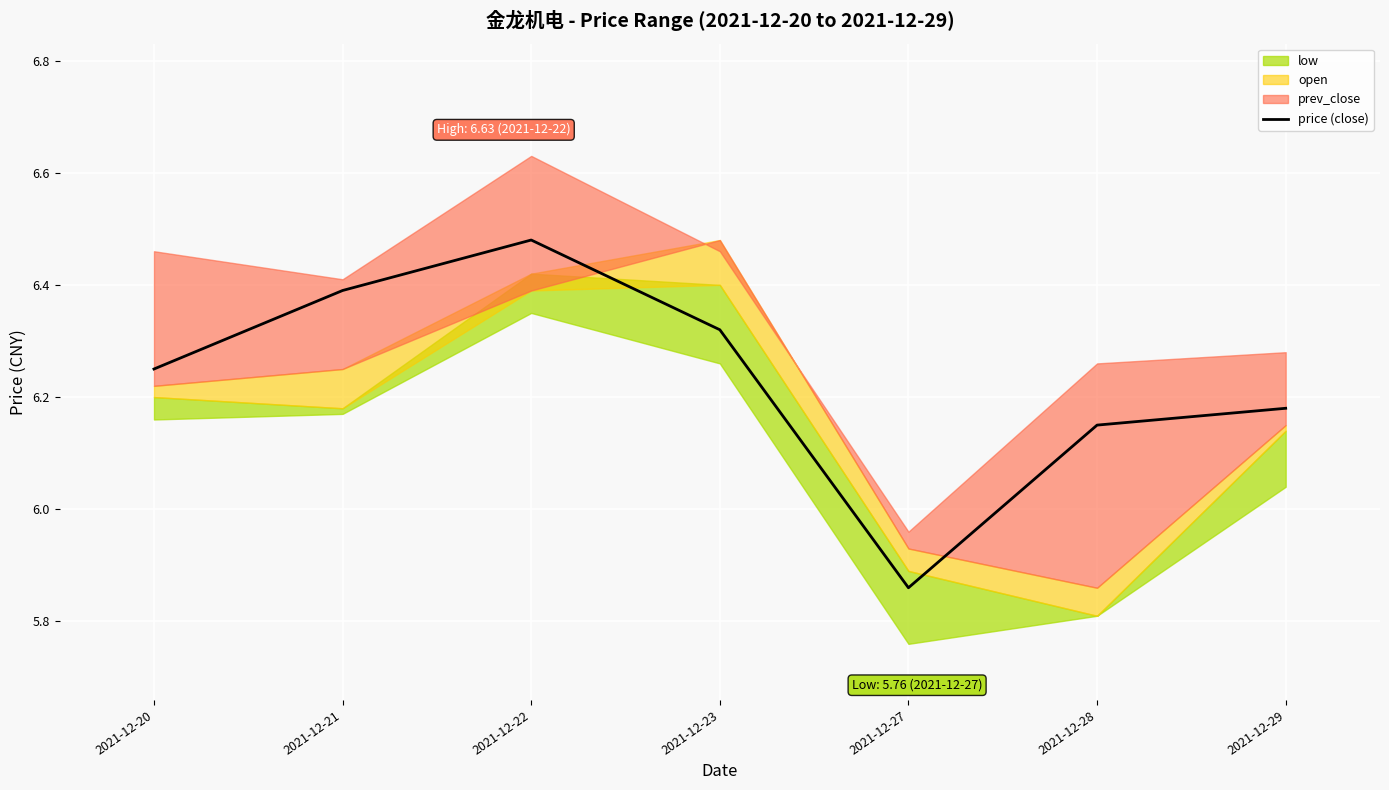

Is it true that the value at 2021-12-22 is 4.5?

False